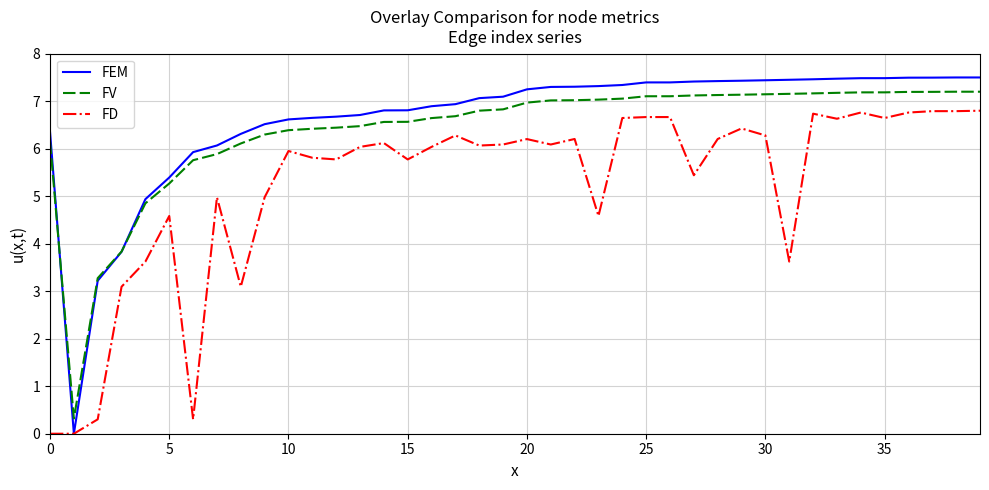

What is the average value of the FEM series?

6.6